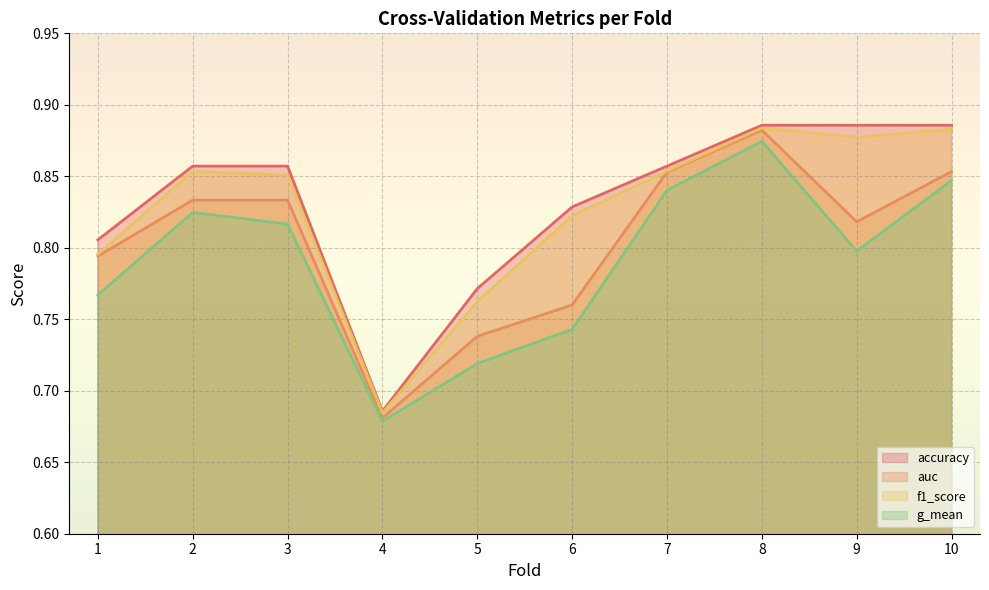

At 7, list the series in order from smallest to largest.

g_mean, auc, f1_score, accuracy